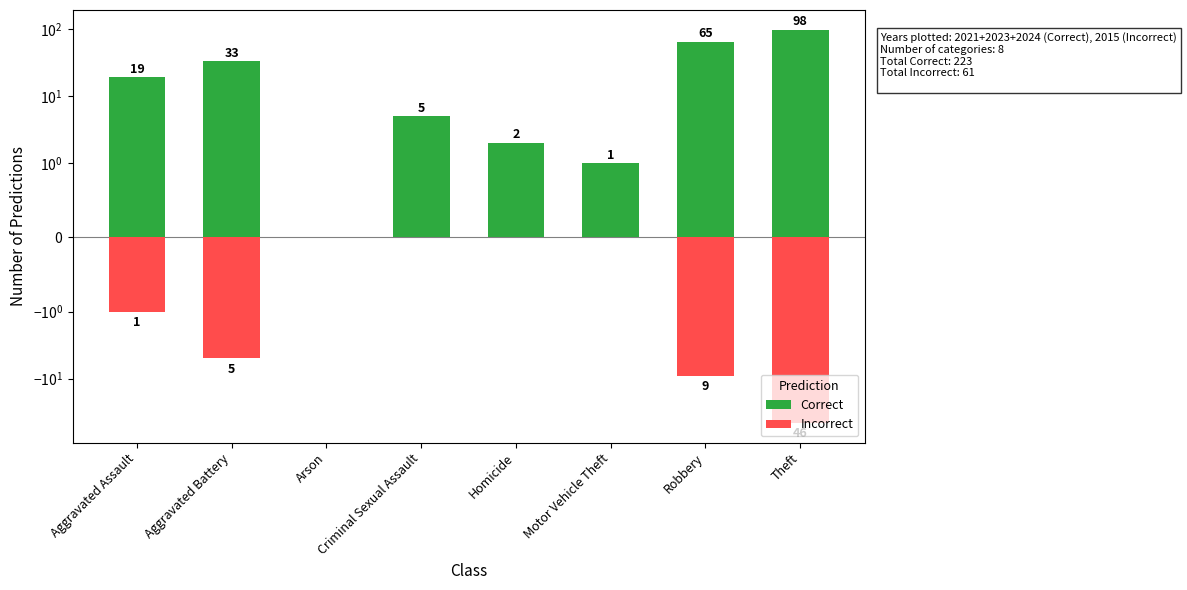

The Incorrect series shows -46 at Theft. True or false?

True